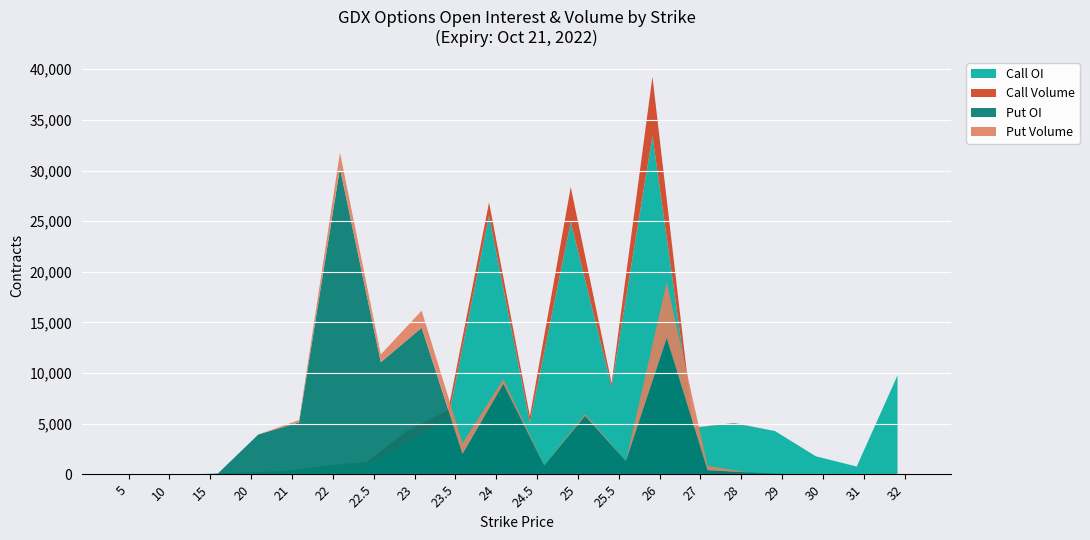

The Call OI series shows 33440 at 26. True or false?

True